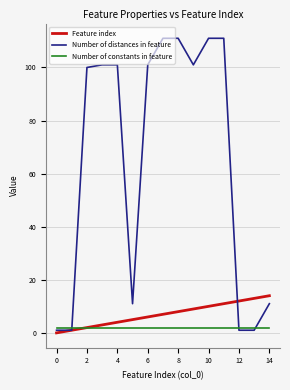

Which series has the widest spread of values?

Number of distances in feature